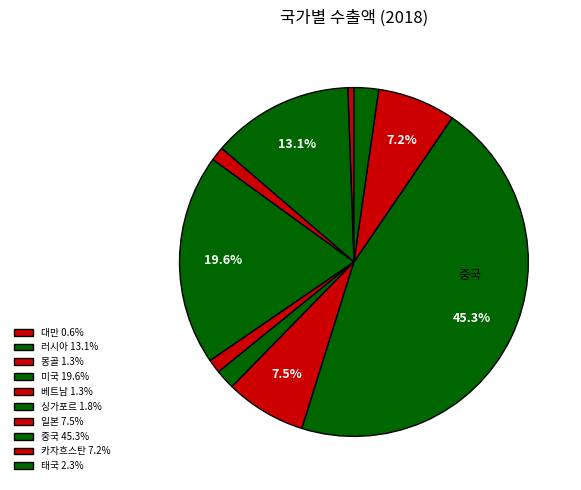

Is 태국 the majority of the pie?

No